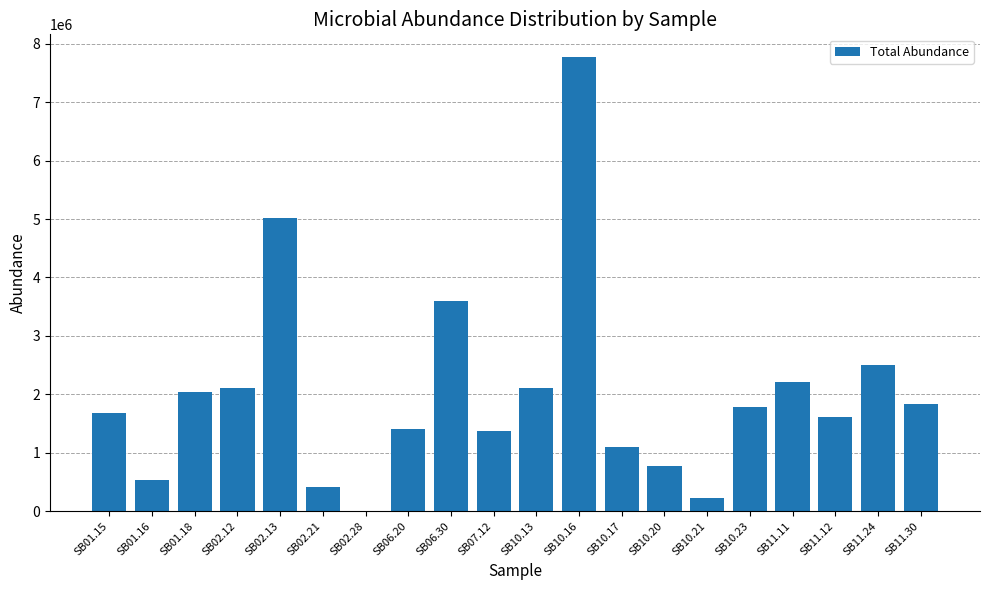

What is the sum of all values?

40096662